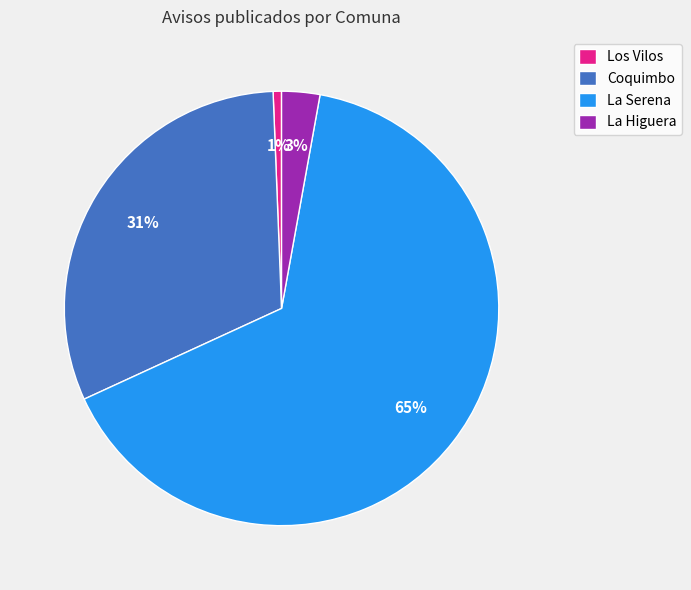

Do Los Vilos and La Serena together represent more than half of the pie?

Yes